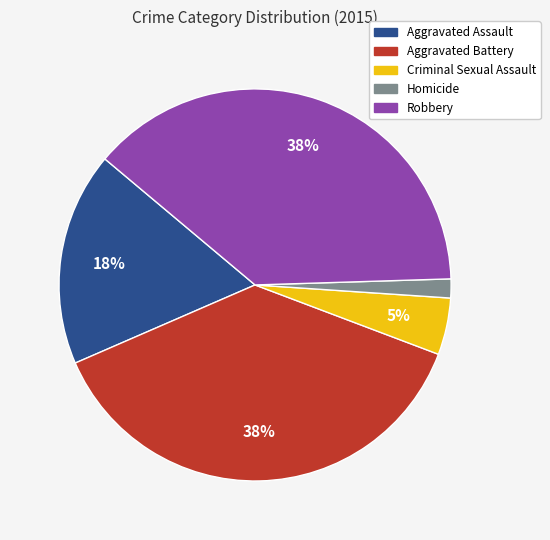

Is it true that Criminal Sexual Assault is 5% of the pie?

True